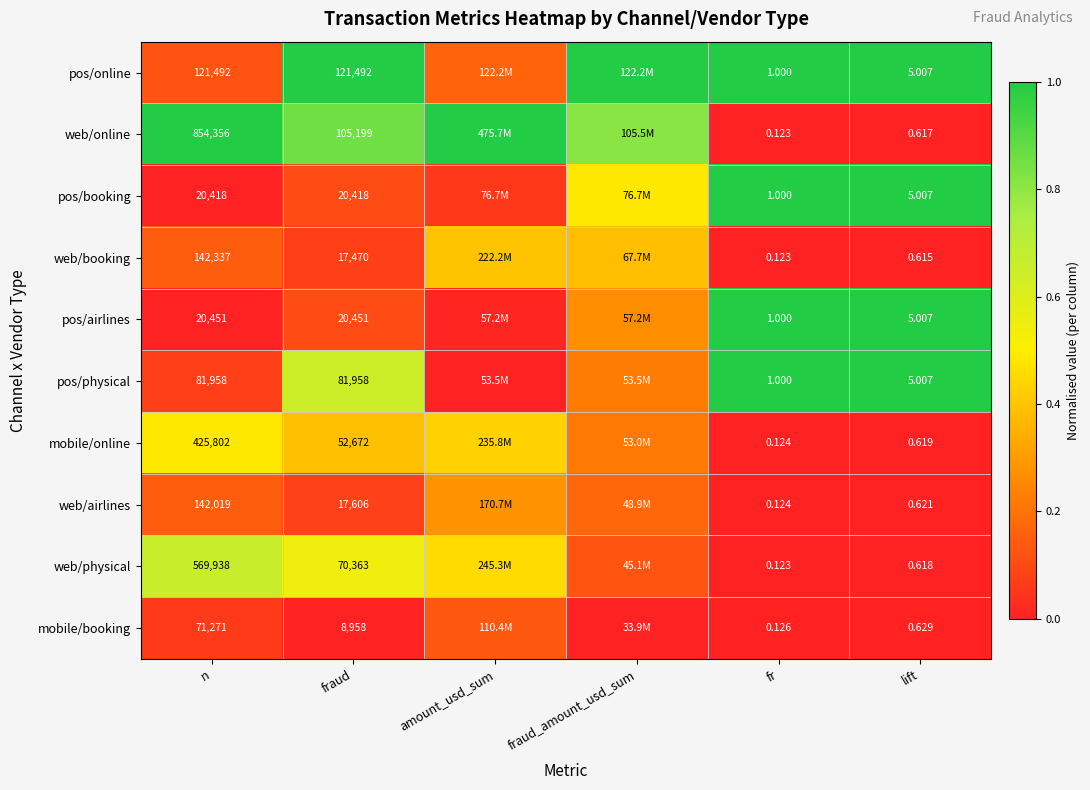

At how many categories does at least one series exceed 0?

6